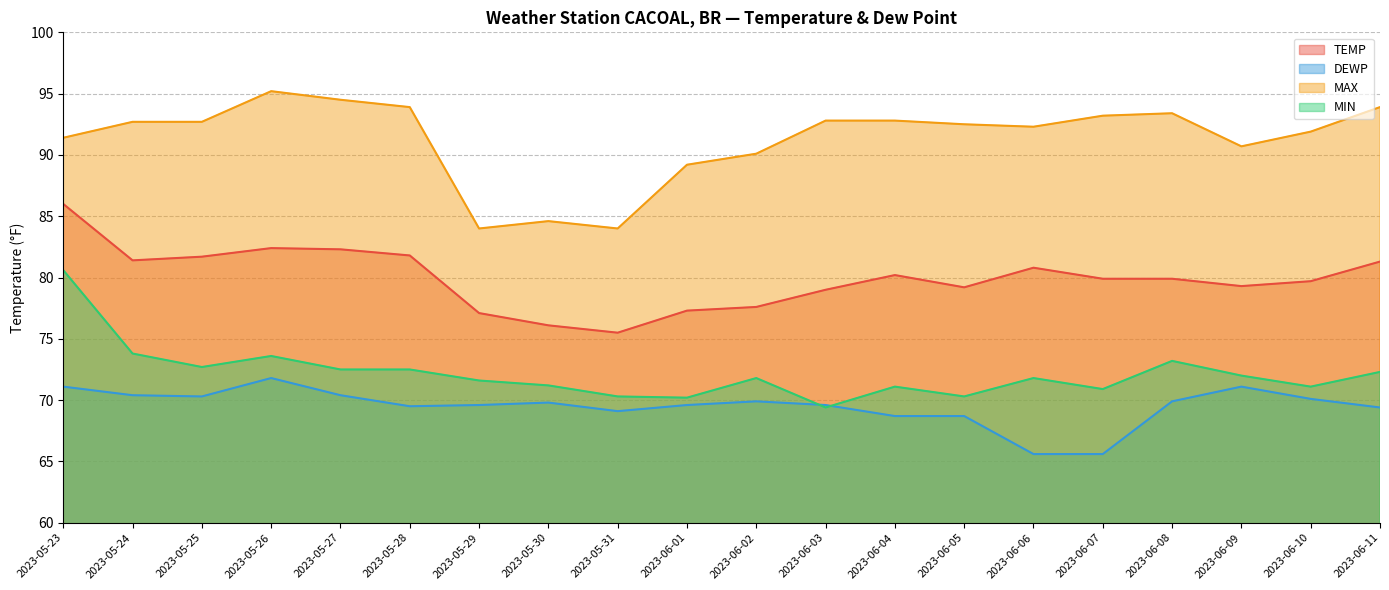

How many data points in TEMP are above 79?

14